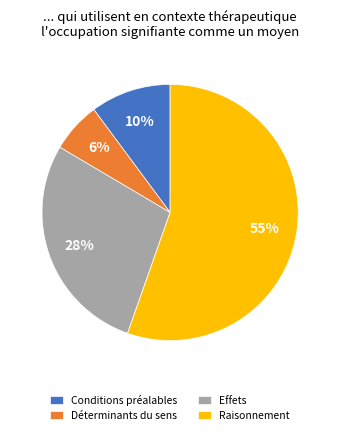

Is it true that Conditions préalables is 1% of the pie?

False